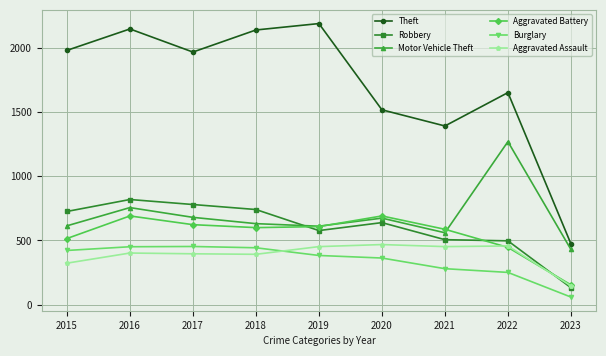

What is the difference between the maximum and minimum values in the Aggravated Battery series?

537